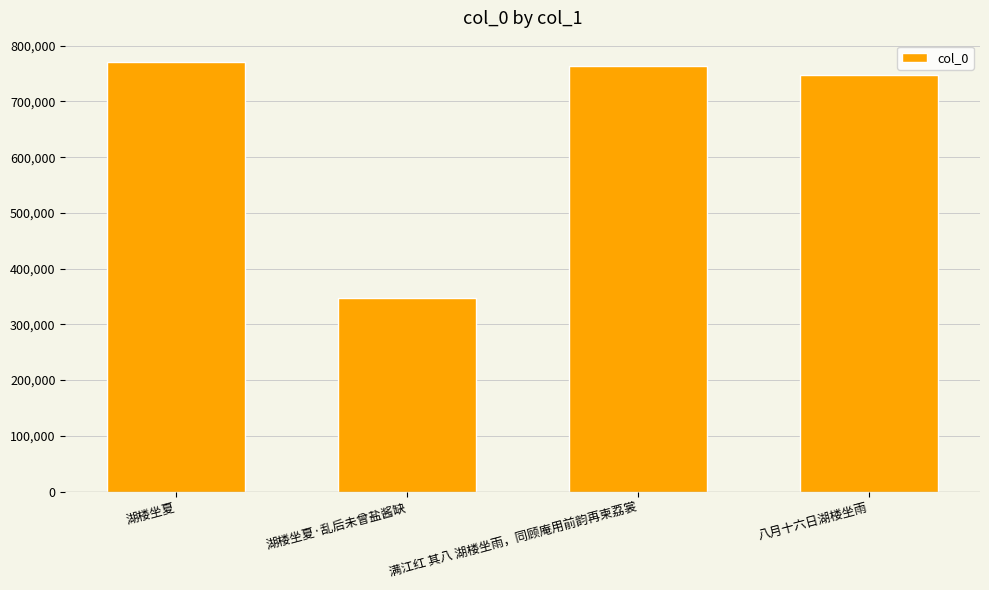

At which label does the data first exceed 764294?

湖楼坐夏